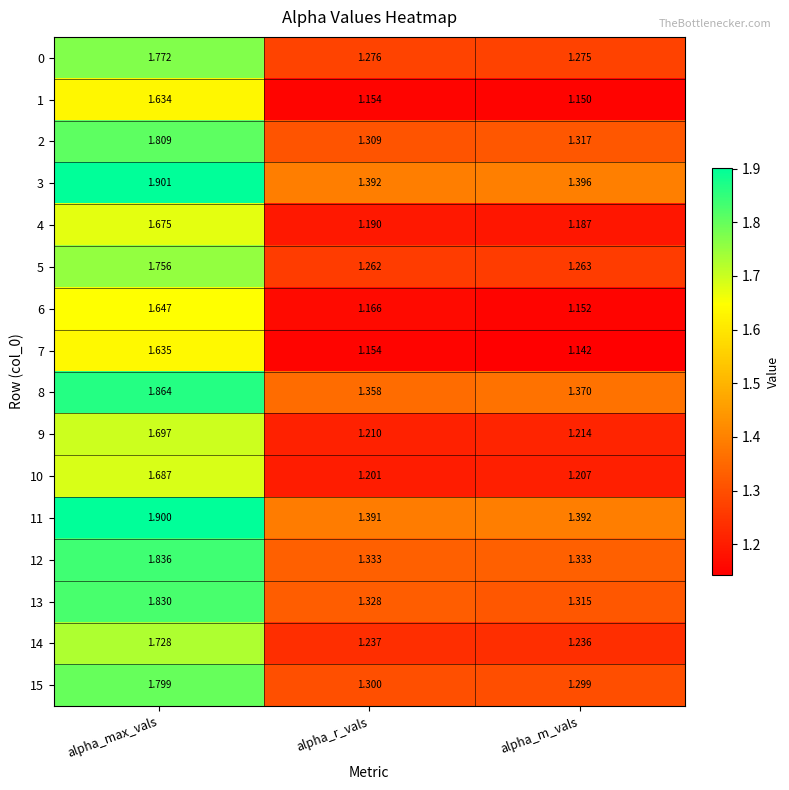

Which category has the lowest value in the 14 series?

alpha_m_vals